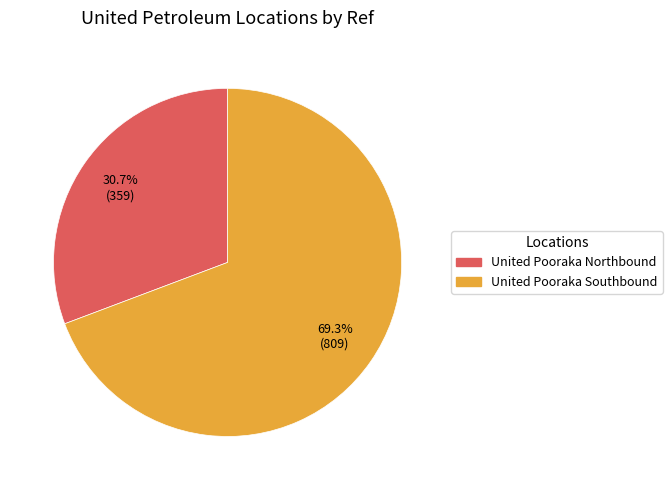

Is there a majority slice in this chart?

Yes